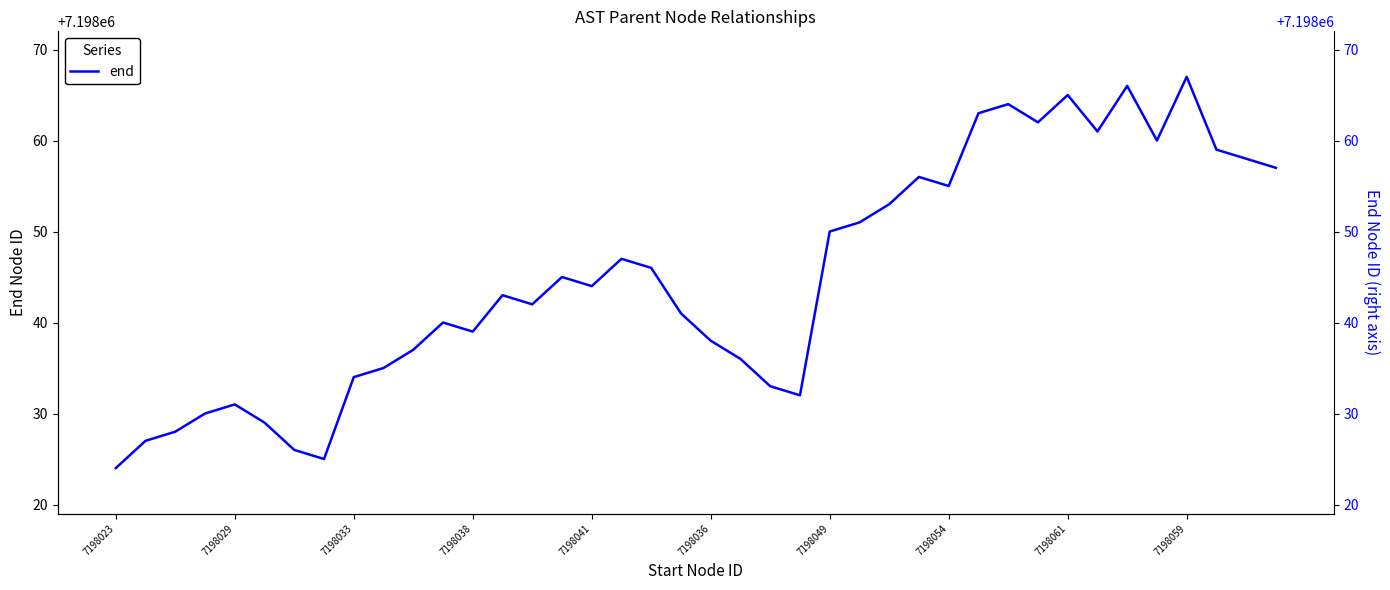

Reading right to left, extract all data points from this chart.

7198057	7198058	7198059	7198067	7198060	7198066	7198061	7198065	7198062	7198064	7198063	7198055	7198056	7198053	7198051	7198050	7198032	7198033	7198036	7198038	7198041	7198046	7198047	7198044	7198045	7198042	7198043	7198039	7198040	7198037	7198035	7198034	7198025	7198026	7198029	7198031	7198030	7198028	7198027	7198024